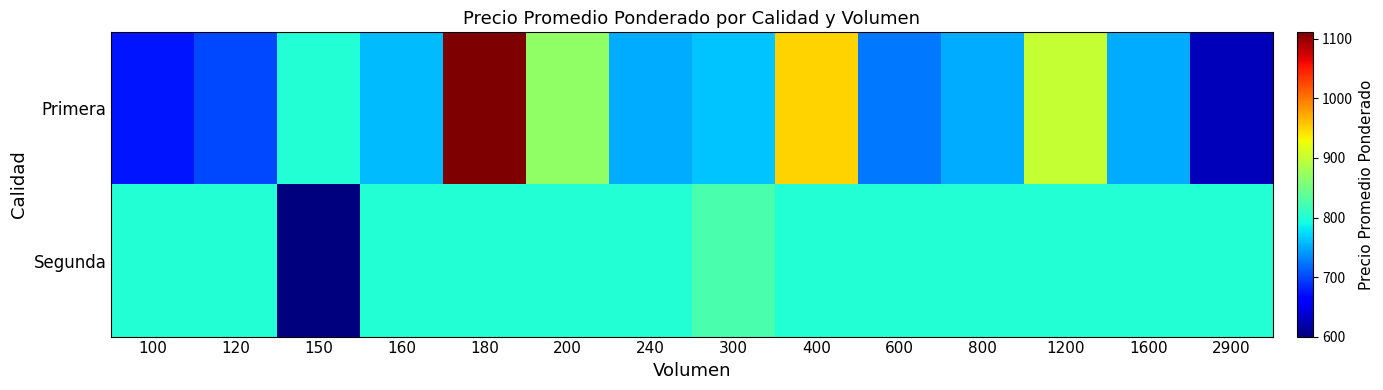

Rank the series by their average value, from lowest to highest.

Segunda, Primera